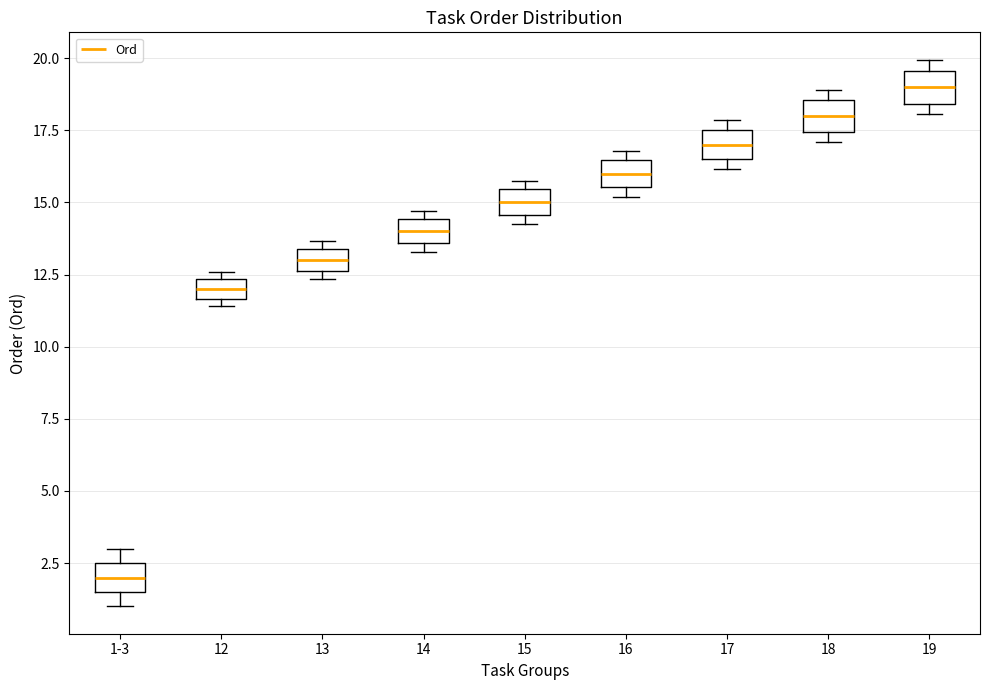

Where is the lower edge of the box for 17 on the y-axis? The values are not printed on the chart, so give them approximately, as read against the axis.

16.5